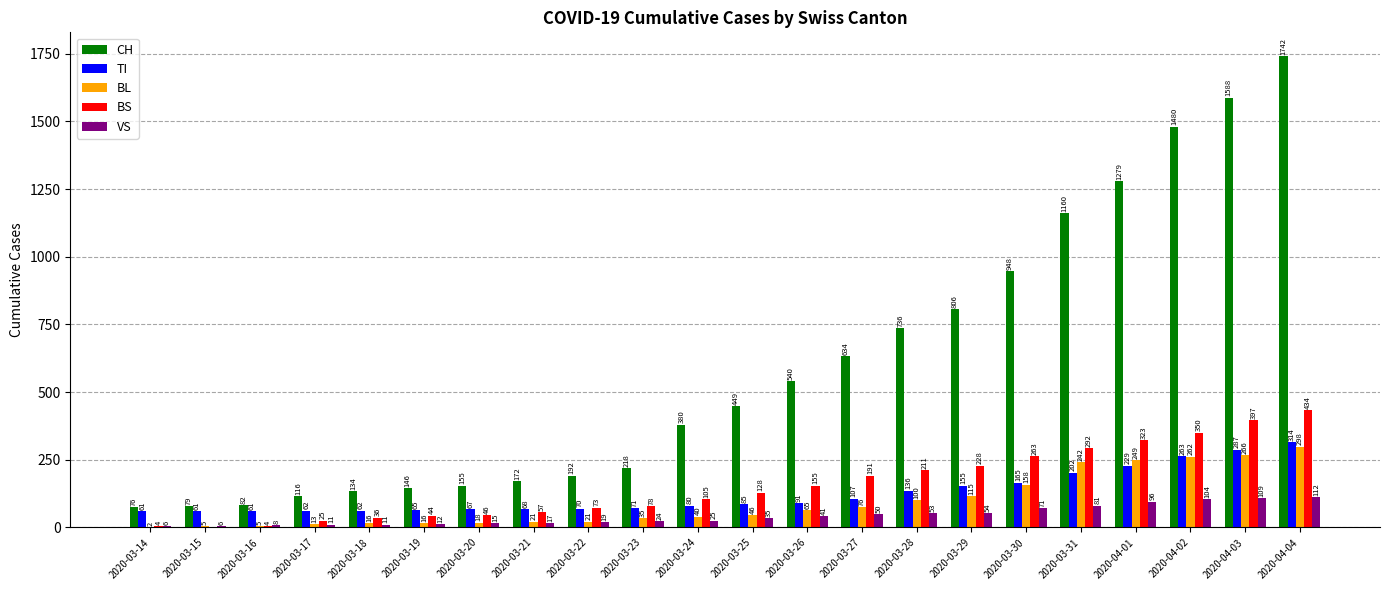

What are all the series names shown in the legend?

CH, TI, BL, BS, VS